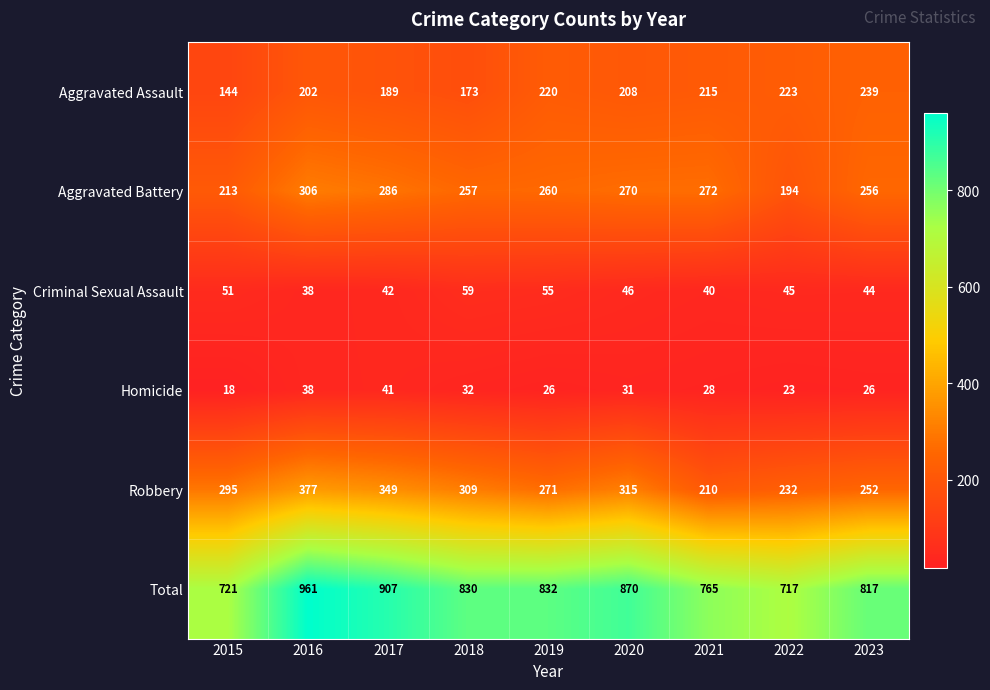

What is the total value across all series at 2021?

1530